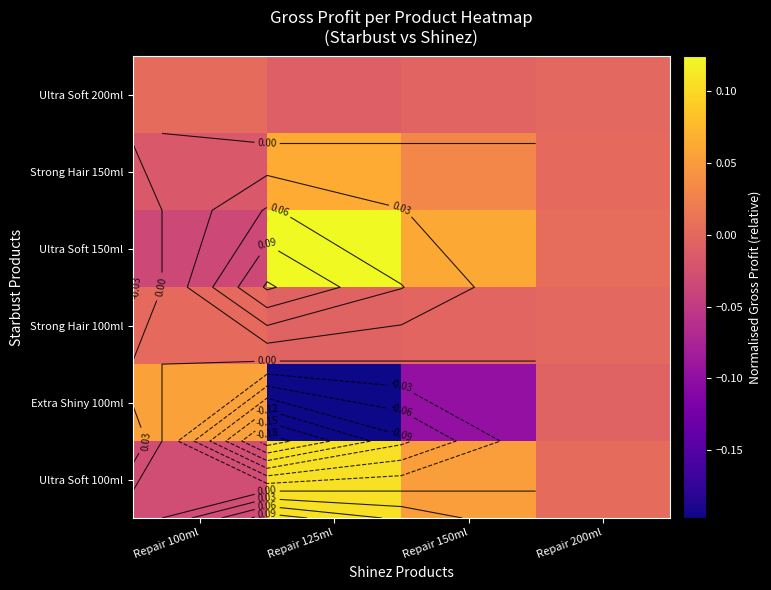

Rank the categories by Ultra Soft 100ml value from lowest to highest.

Repair 100ml, Repair 200ml, Repair 150ml, Repair 125ml